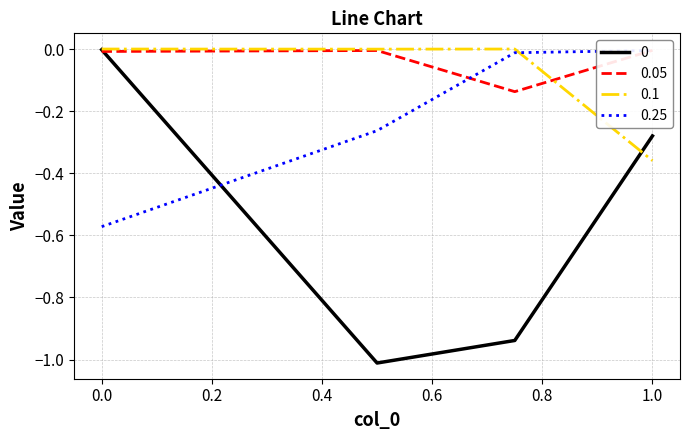

How many series are shown in this chart?

4